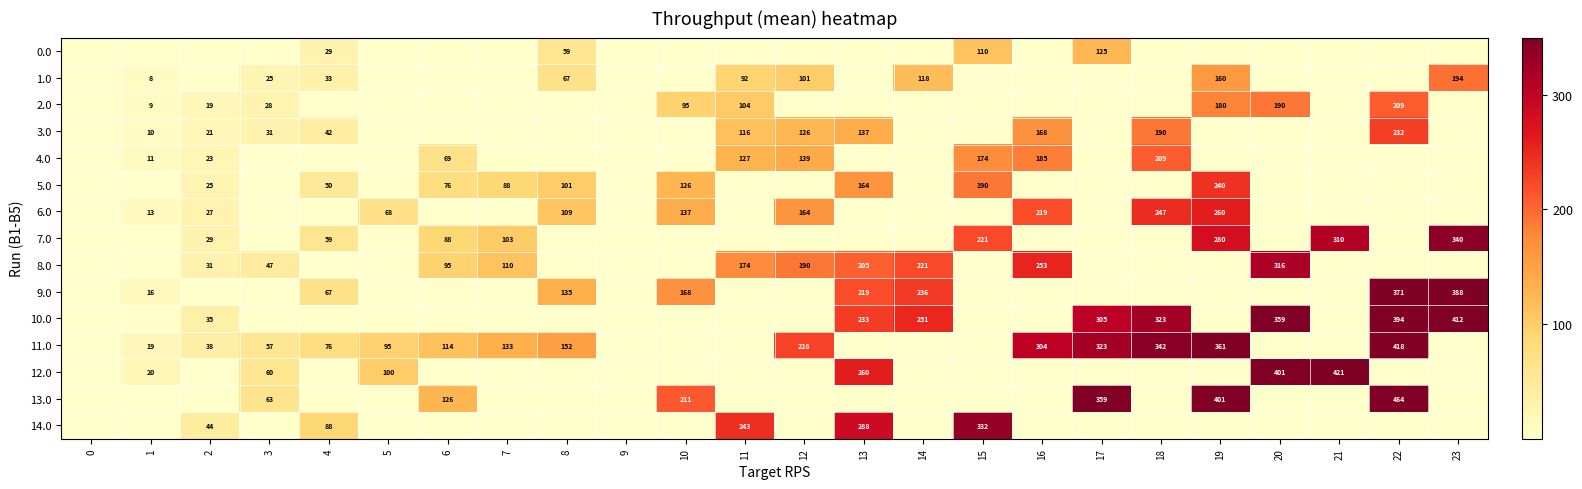

Which has a higher value, 0 or 4?

4